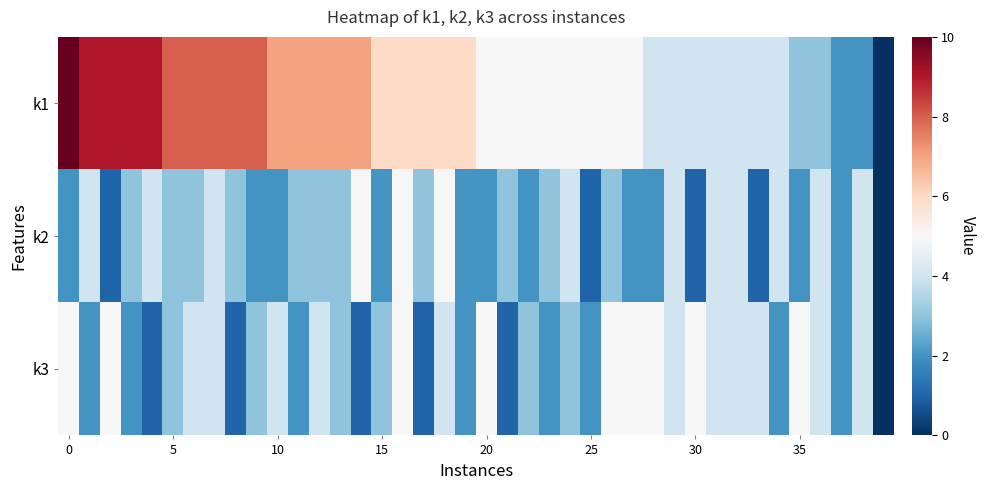

At how many categories does at least one series exceed 1?

39